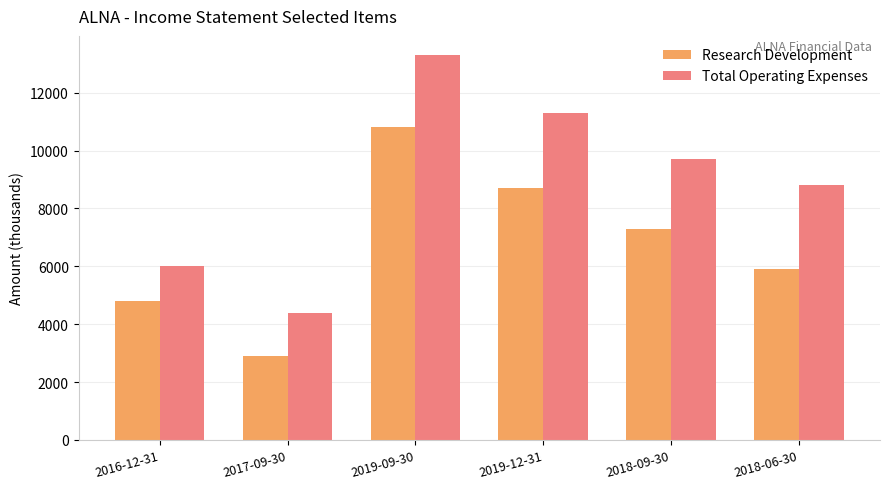

What is the value of the Total Operating Expenses bar at the 4th from the left?

11300